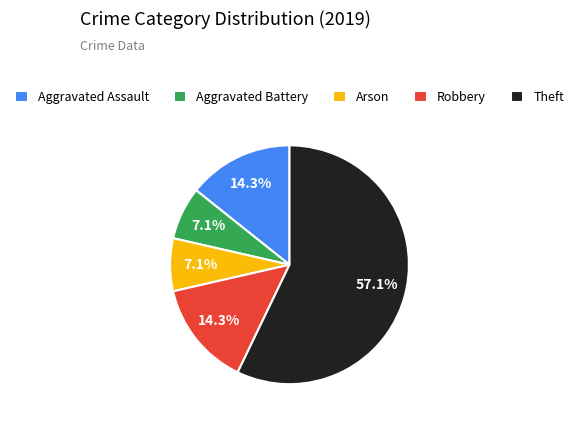

The Aggravated Assault slice represents 8% of the pie. True or false?

False